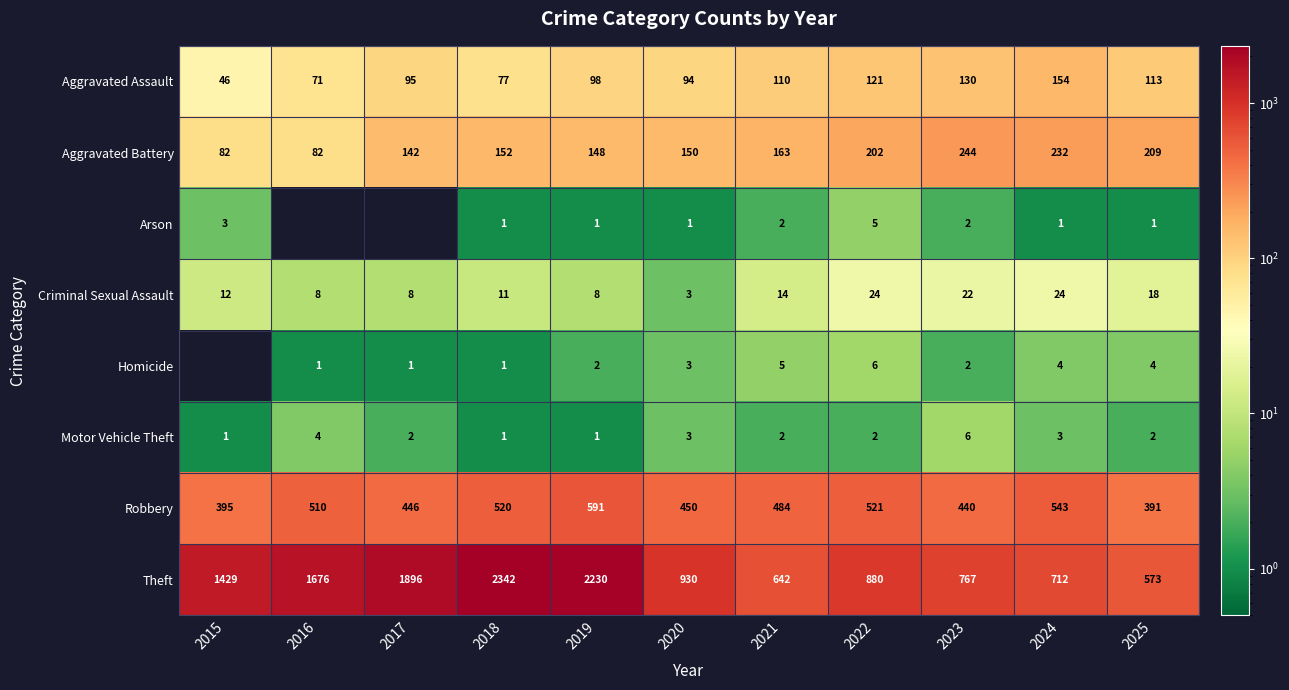

What value does the Motor Vehicle Theft series have at 2015?

1